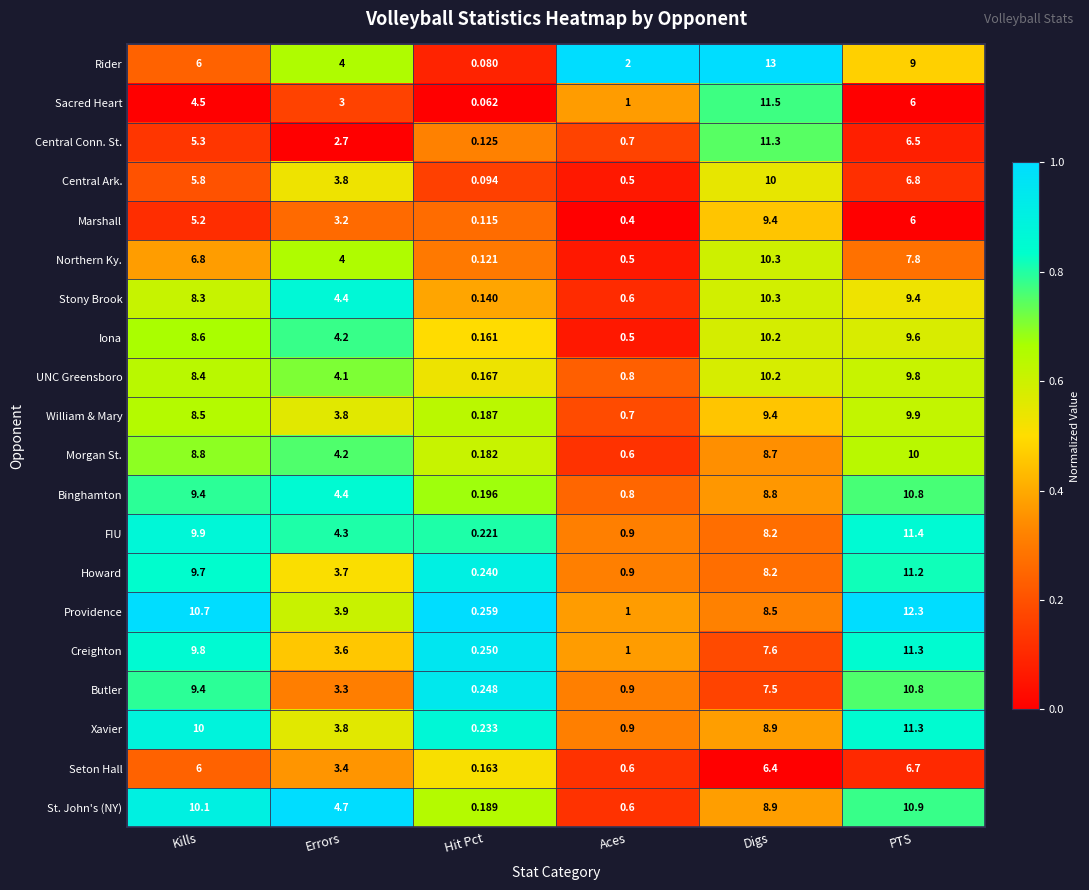

At which label does Creighton first exceed 7?

Kills